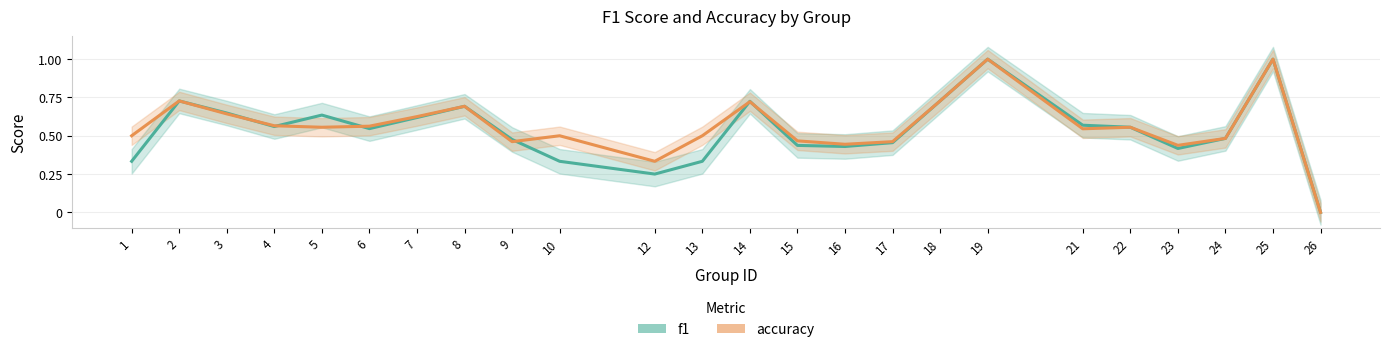

What is the sum of the accuracy values at 13 and 19?

1.5